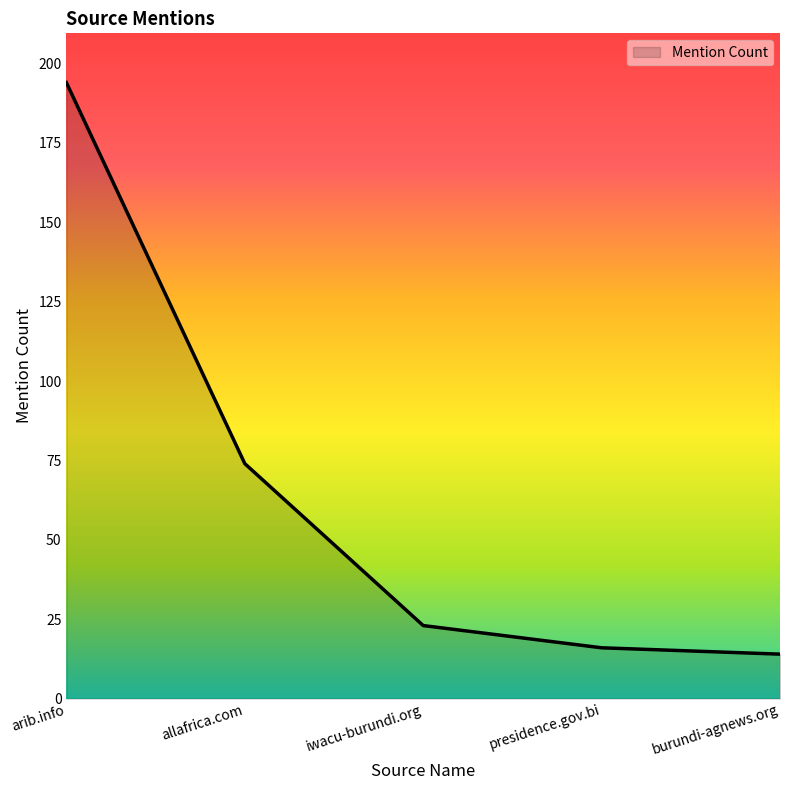

What is the smallest value displayed?

14